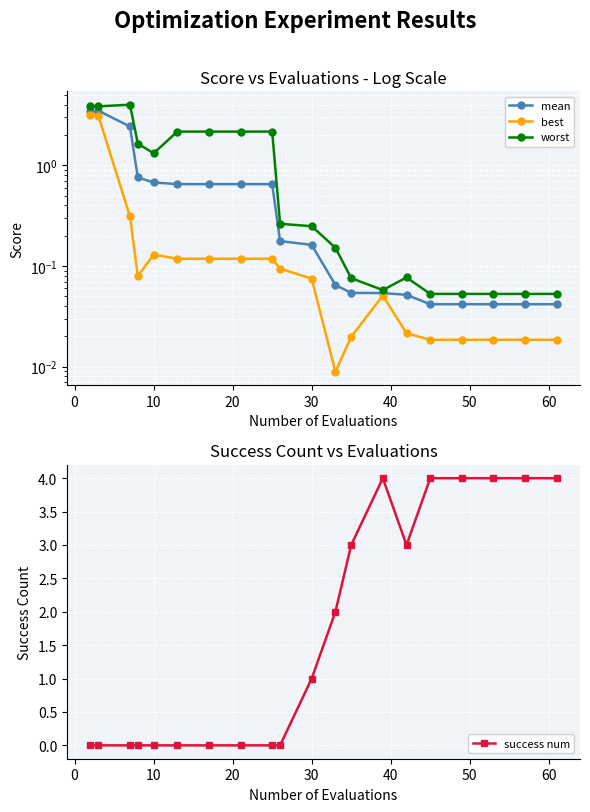

The success num series shows 0 at 30. True or false?

False